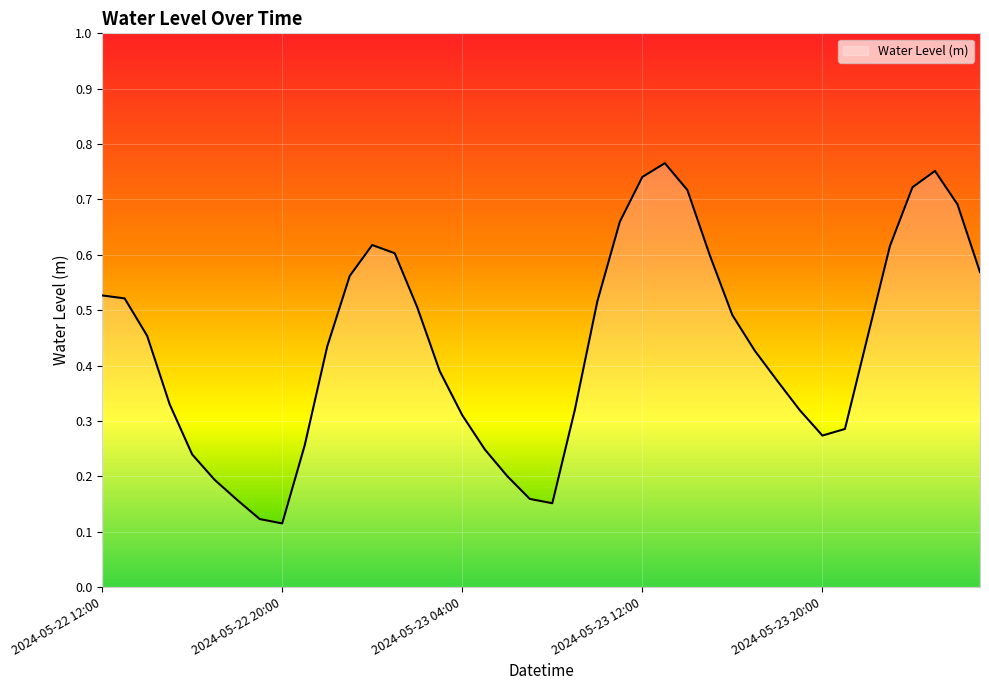

Does the chart have visible grid lines?

Yes